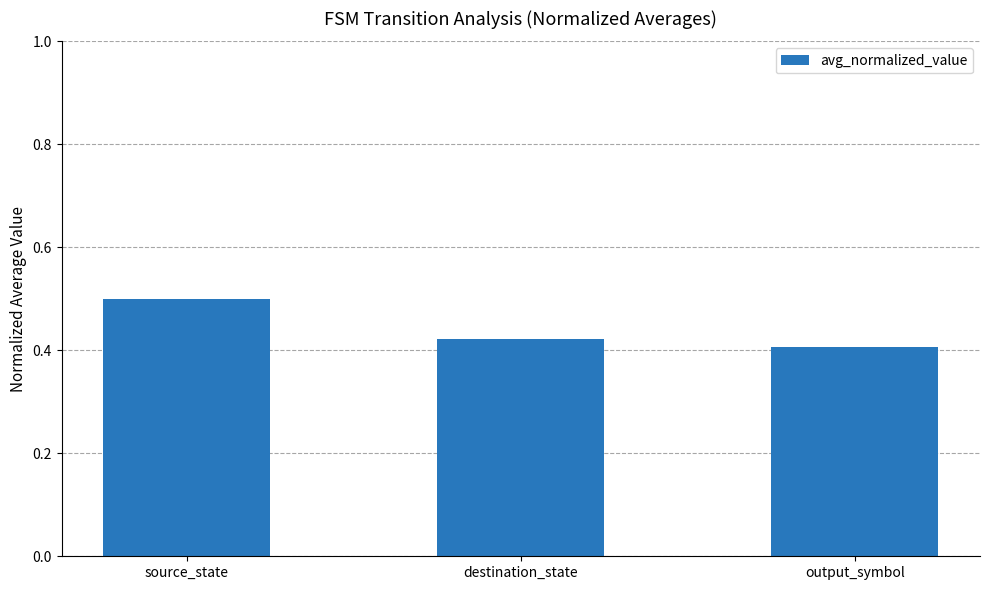

Which label corresponds to the largest value in the chart?

source_state